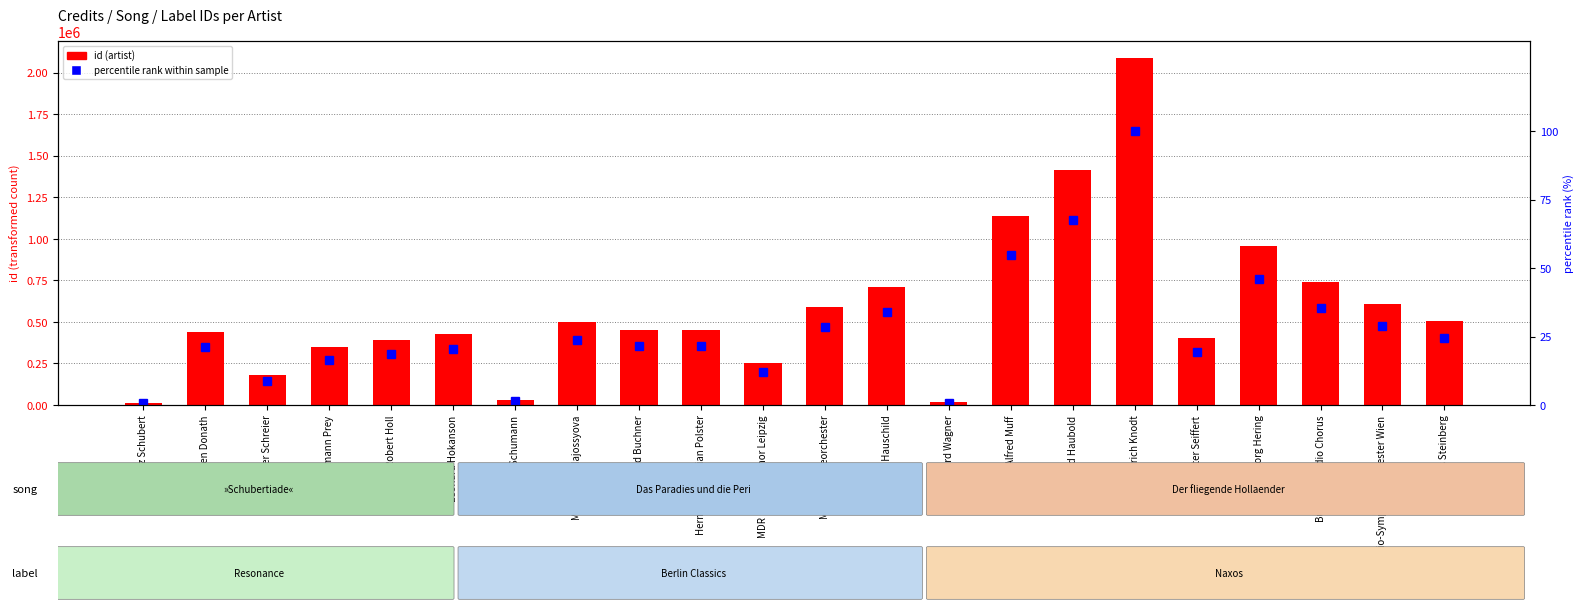

How many data points in id are above 452042?

10